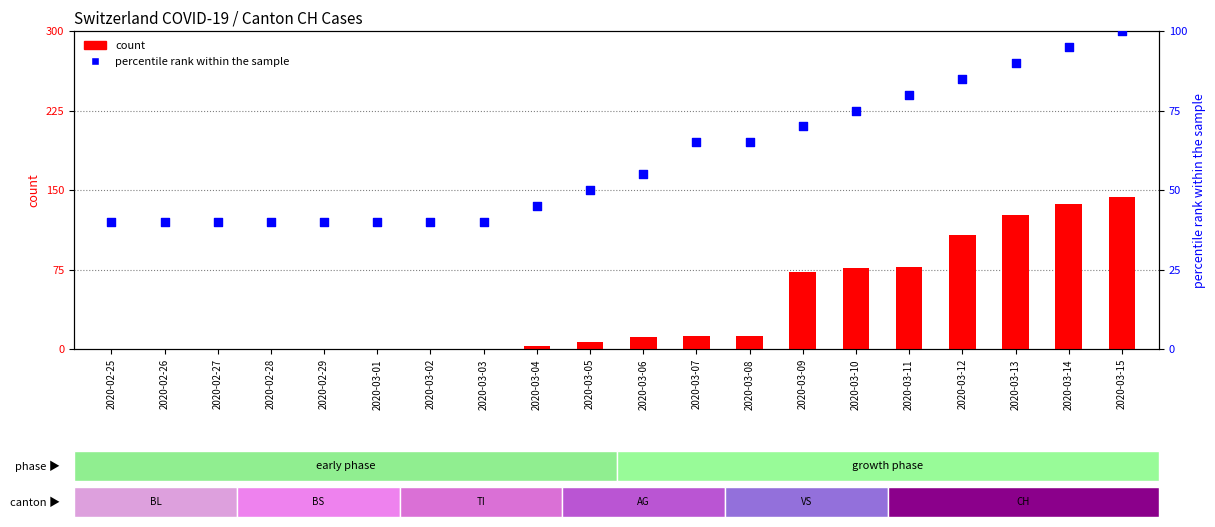

At which category is the sum across all series the highest?

2020-03-15